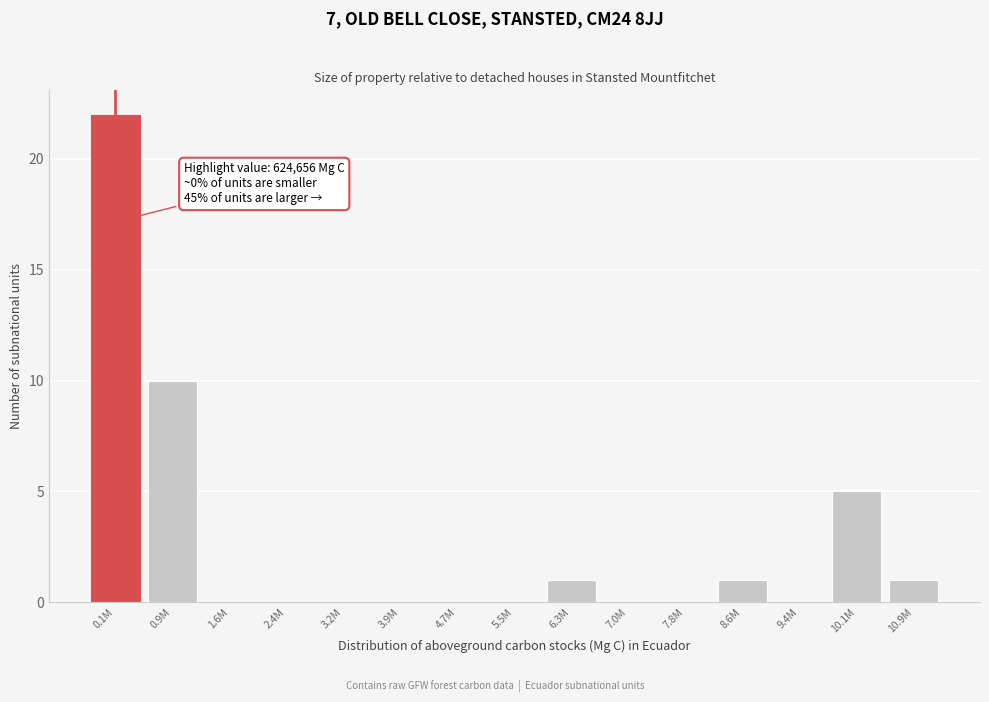

Reading left to right, transcribe all the data shown in this chart.

0.1M=22	0.9M=10	1.6M=0	2.4M=0	3.2M=0	3.9M=0	4.7M=0	5.5M=0	6.3M=1	7.0M=0	7.8M=0	8.6M=1	9.4M=0	10.1M=5	10.9M=1